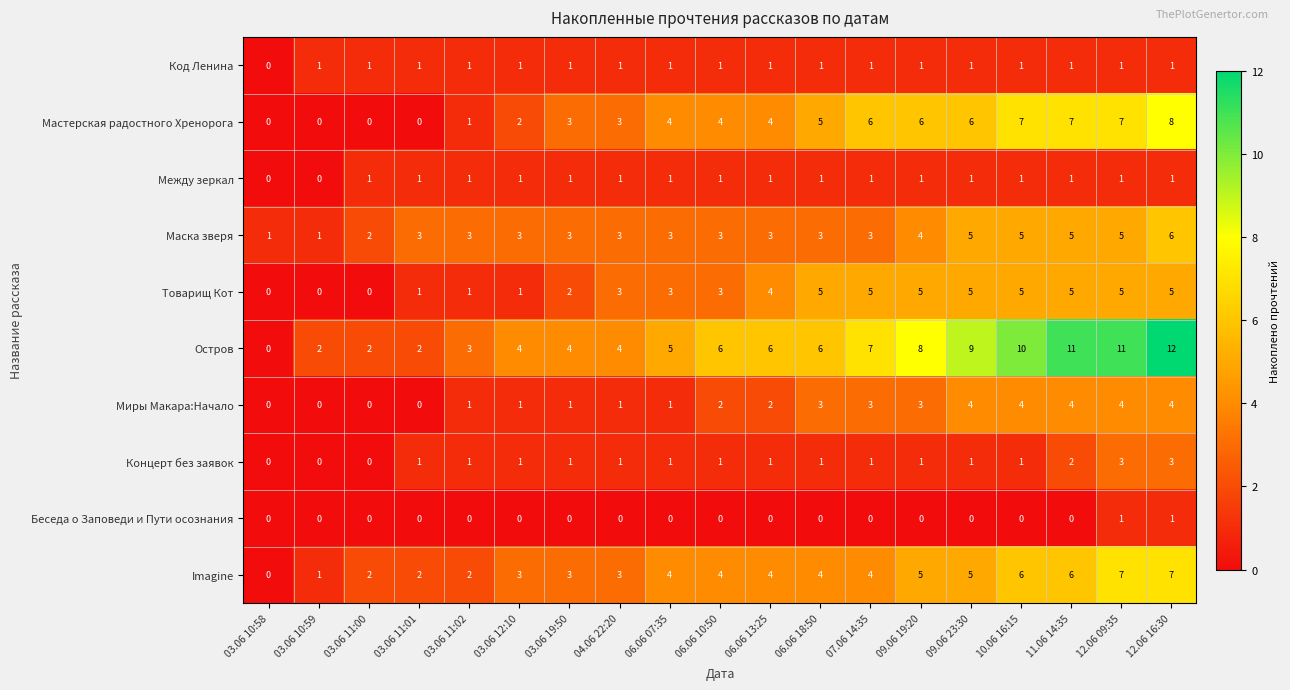

The value of Между зеркал at 03.06 10:59 is 0. True or false?

True